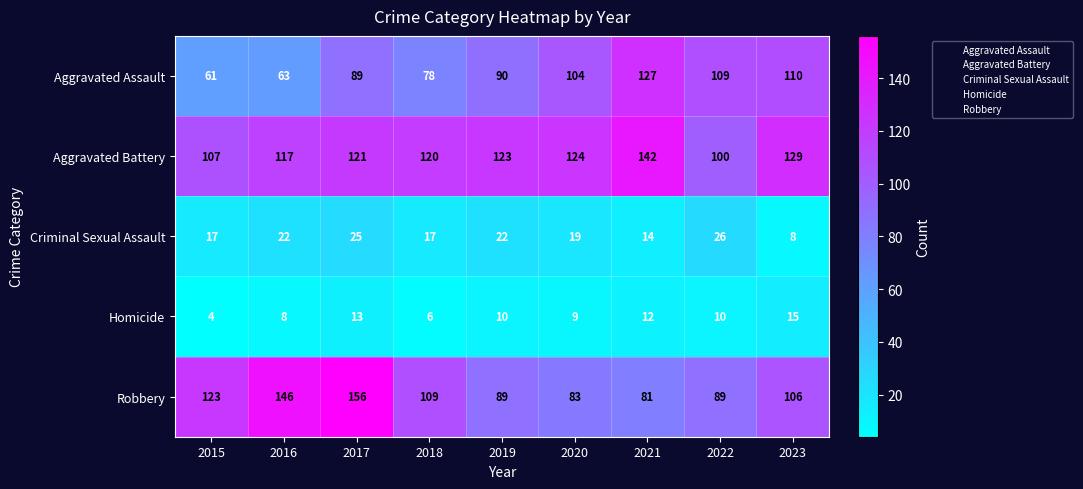

What is the sum of all Homicide values?

87